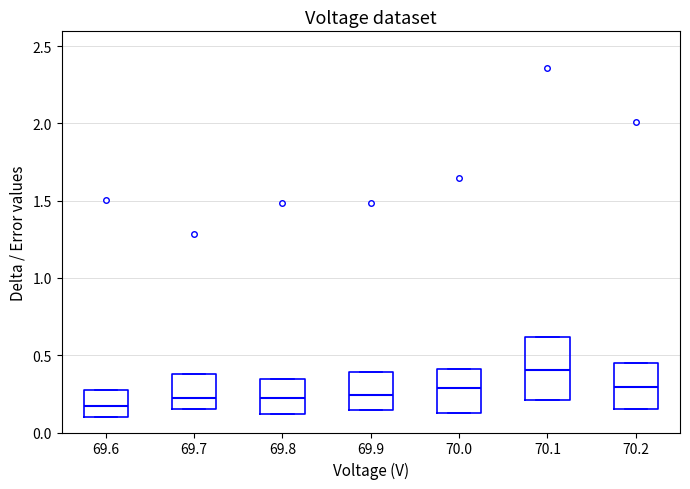

Reading left to right, read every box against the y-axis: the position of its median line, the range the box covers, and the ends of its whiskers. The values are not printed on the chart, so give them approximately, as read against the axis.

69.6: median 0.15, box 0.10 to 0.30, whiskers 0.10 to 0.30
69.7: median 0.20, box 0.15 to 0.40, whiskers 0.15 to 0.40
69.8: median 0.20, box 0.10 to 0.35, whiskers 0.10 to 0.35
69.9: median 0.25, box 0.15 to 0.40, whiskers 0.15 to 0.40
70.0: median 0.30, box 0.10 to 0.40, whiskers 0.10 to 0.40
70.1: median 0.40, box 0.20 to 0.60, whiskers 0.20 to 0.60
70.2: median 0.30, box 0.15 to 0.45, whiskers 0.15 to 0.45